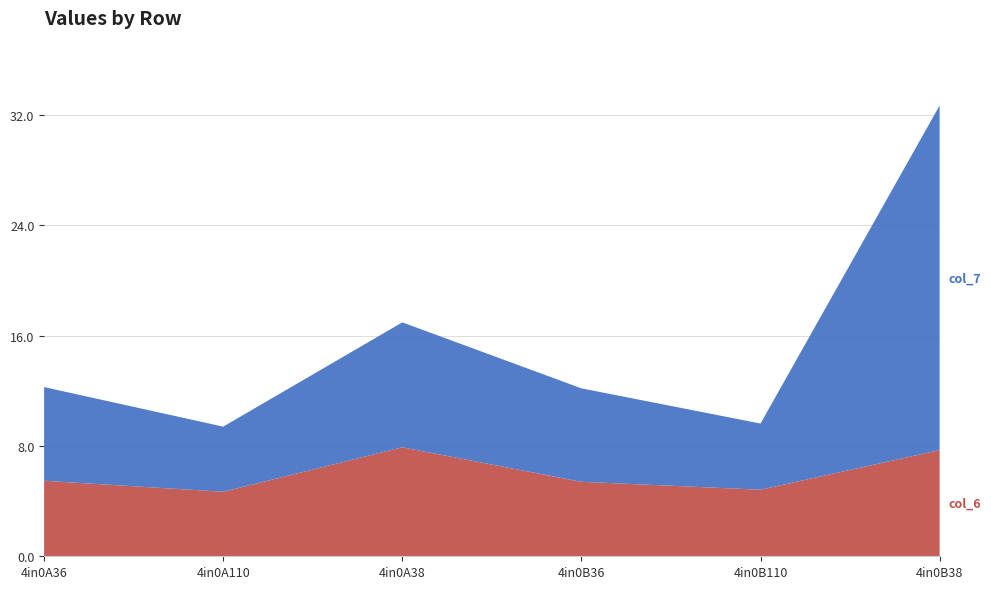

Reading left to right, list all the values displayed in this chart.

col_6: 4in0A36=5.5	4in0A110=4.7	4in0A38=7.9	4in0B36=5.4	4in0B110=4.8	4in0B38=7.7
col_7: 4in0A36=6.8	4in0A110=4.7	4in0A38=9.1	4in0B36=6.8	4in0B110=4.8	4in0B38=25.0